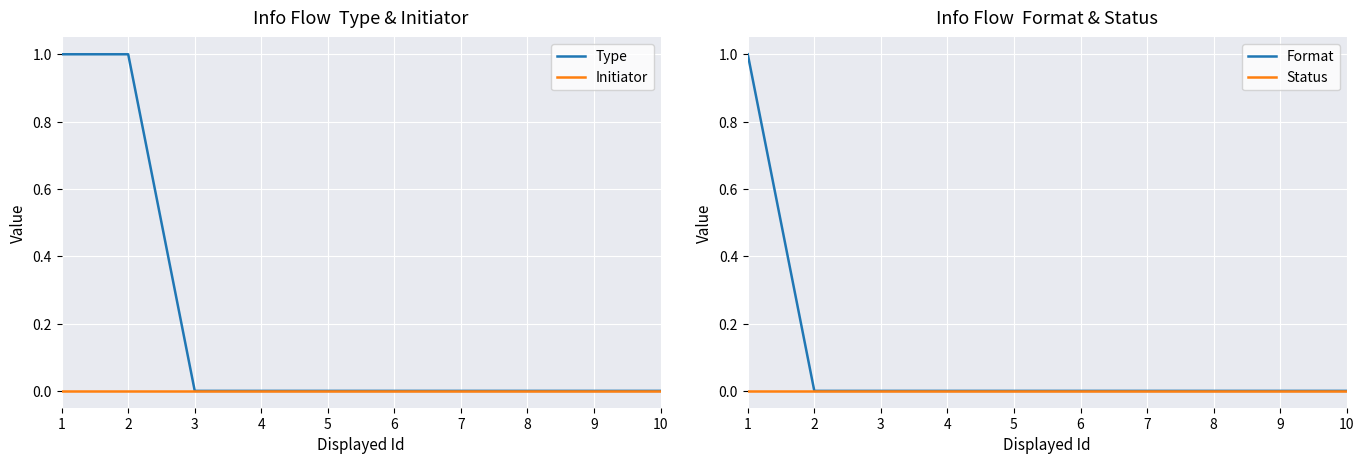

True or false: Type has a value of 0 at 7.

True